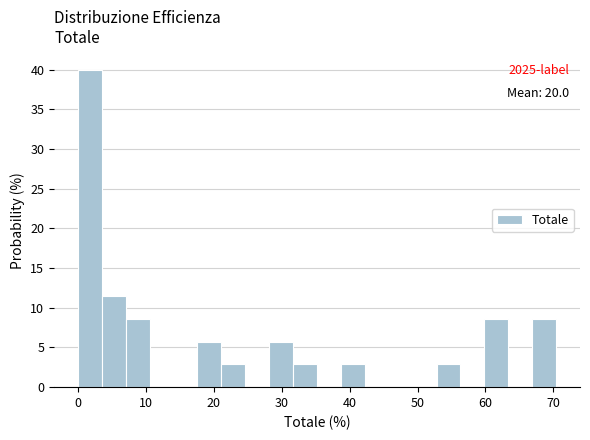

Around what value on the x-axis is the tallest bar? Give the approximate position of its centre, as read against the axis.

2